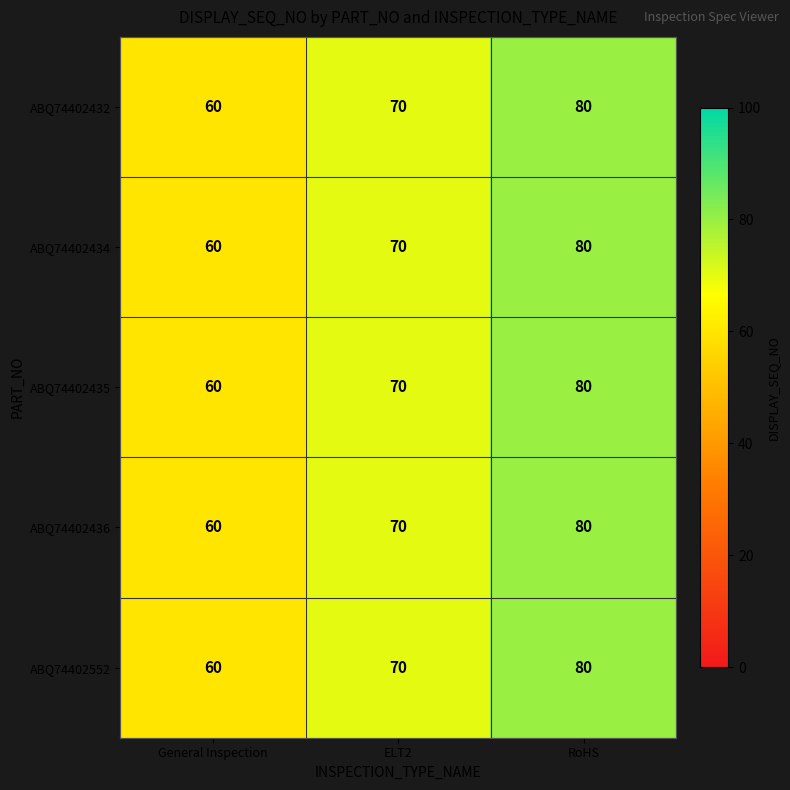

At which category is the sum across all series the highest?

RoHS